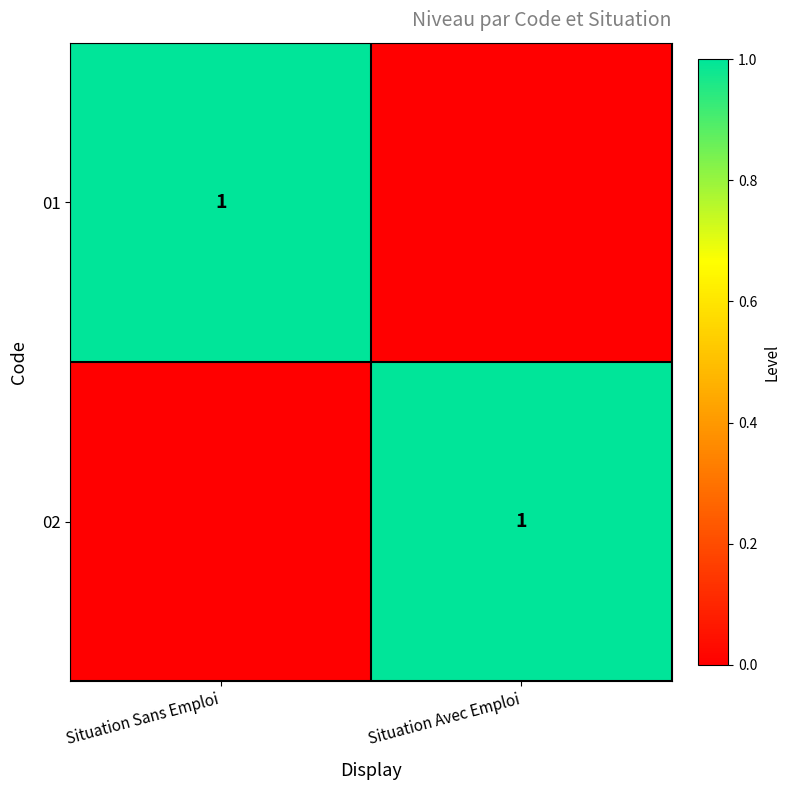

Is it true that 02 equals 1 at Situation Avec Emploi?

True